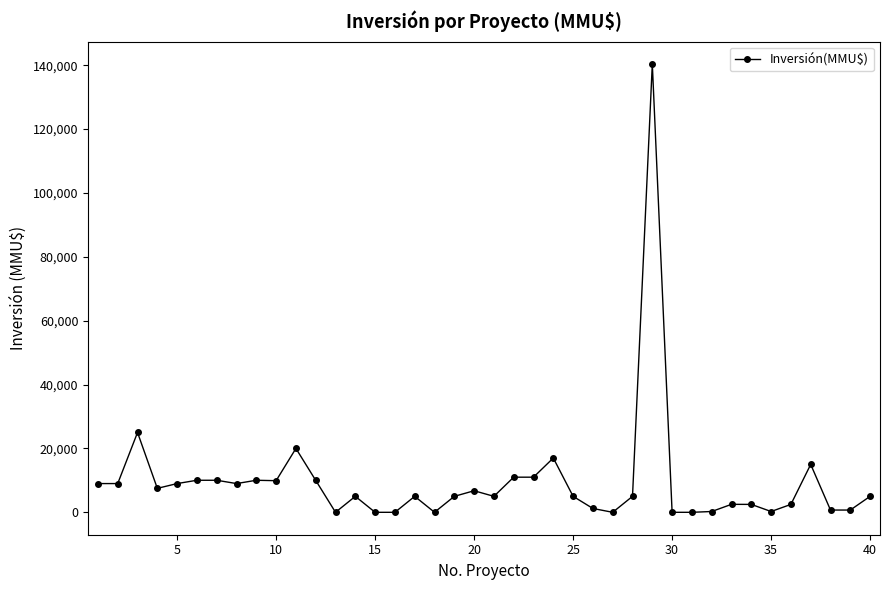

True or false: there are more than 1 points higher than both neighbors.

True